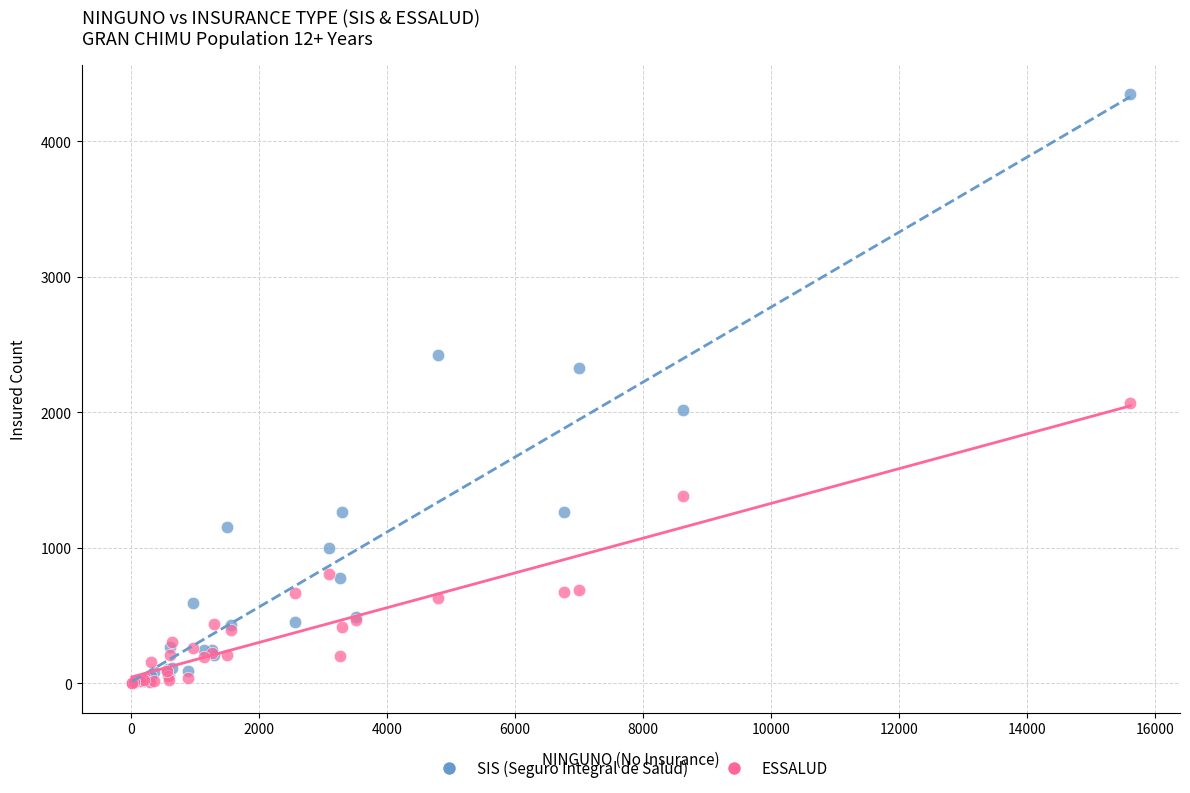

Which series has the widest spread of Y values?

SIS (Seguro Integral de Salud)